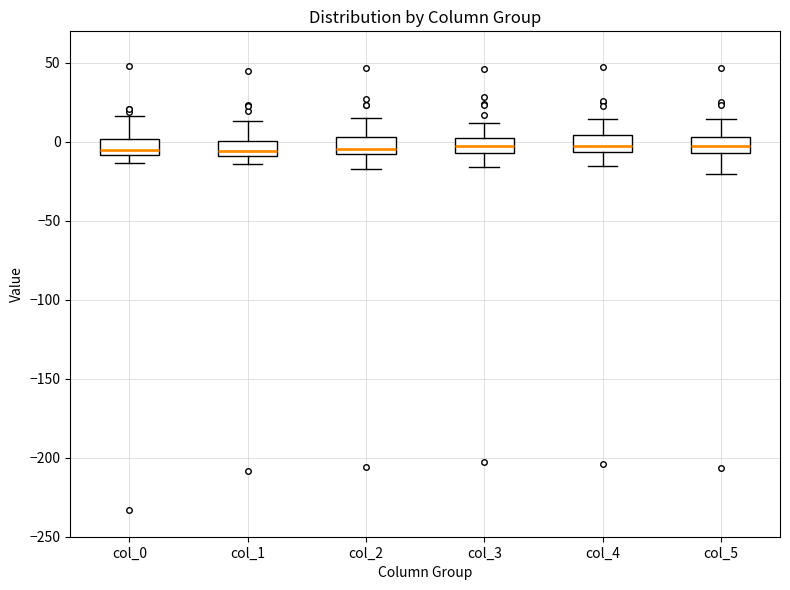

Reading left to right, transcribe this box plot: for each box, give where its median line is, the range the box spans, and where its two whiskers end, as read against the y-axis. The values are not printed on the chart, so give them approximately, as read against the axis.

col_0: median -5, box -10 to 0, whiskers -15 to 15
col_1: median -5, box -10 to 0, whiskers -15 to 15
col_2: median -5, box -10 to 5, whiskers -15 to 15
col_3: median 0 (inside the box), box -5 to 0, whiskers -15 to 10
col_4: median -5 (just above the box's lower edge), box -5 to 5, whiskers -15 to 15
col_5: median -5 (inside the box), box -5 to 5, whiskers -20 to 15